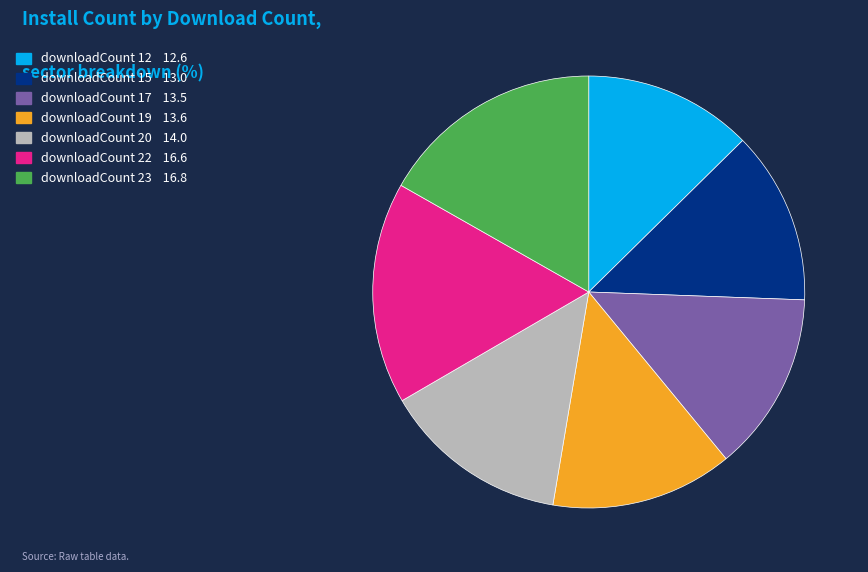

Is the sum of downloadCount 22 16.6 and downloadCount 17 13.5 greater than half?

No